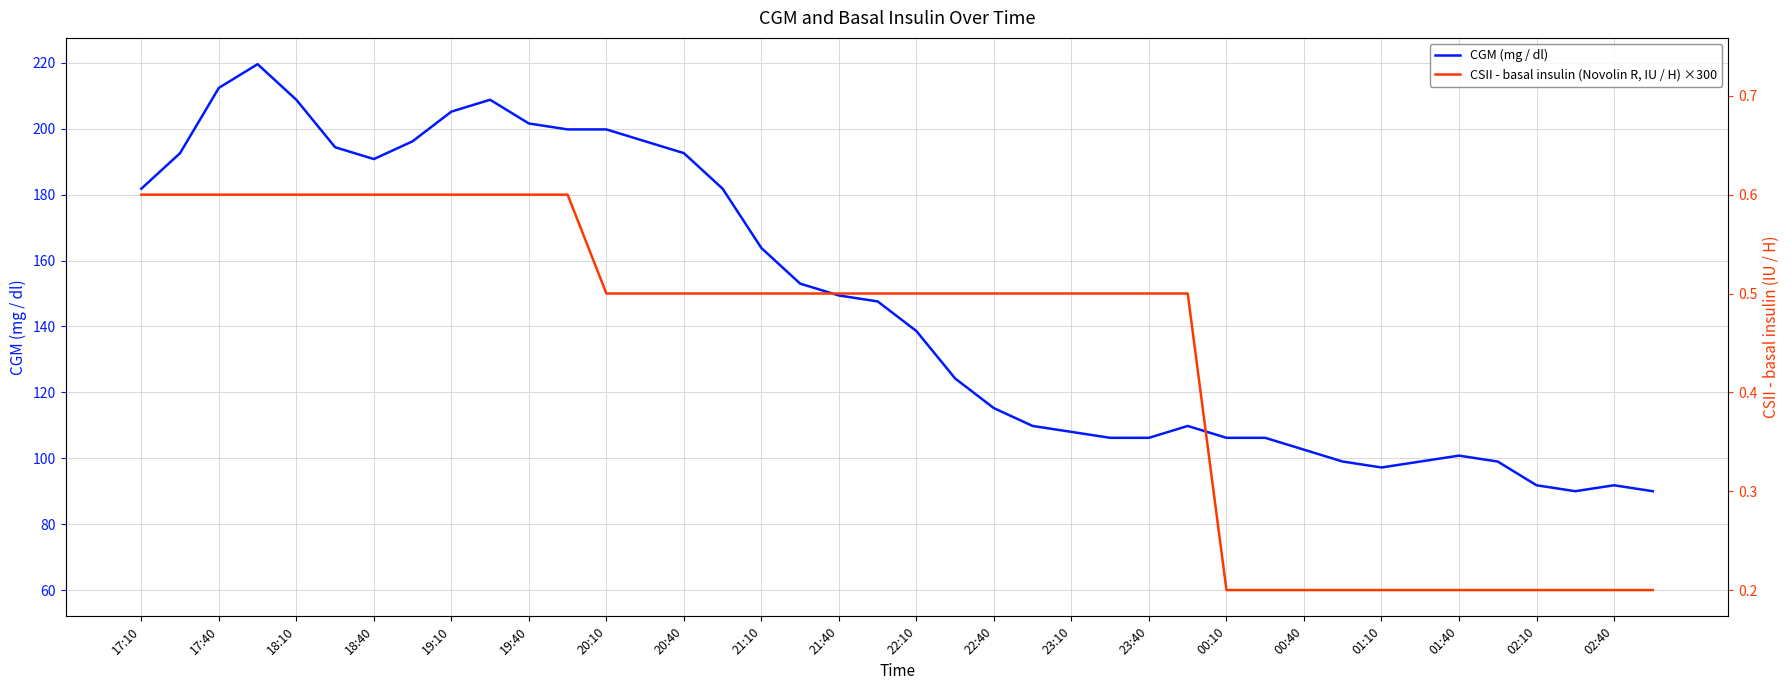

How many times do CGM (mg / dl) and CSII - basal insulin (Novolin R, IU / H) ×300 cross each other?

2